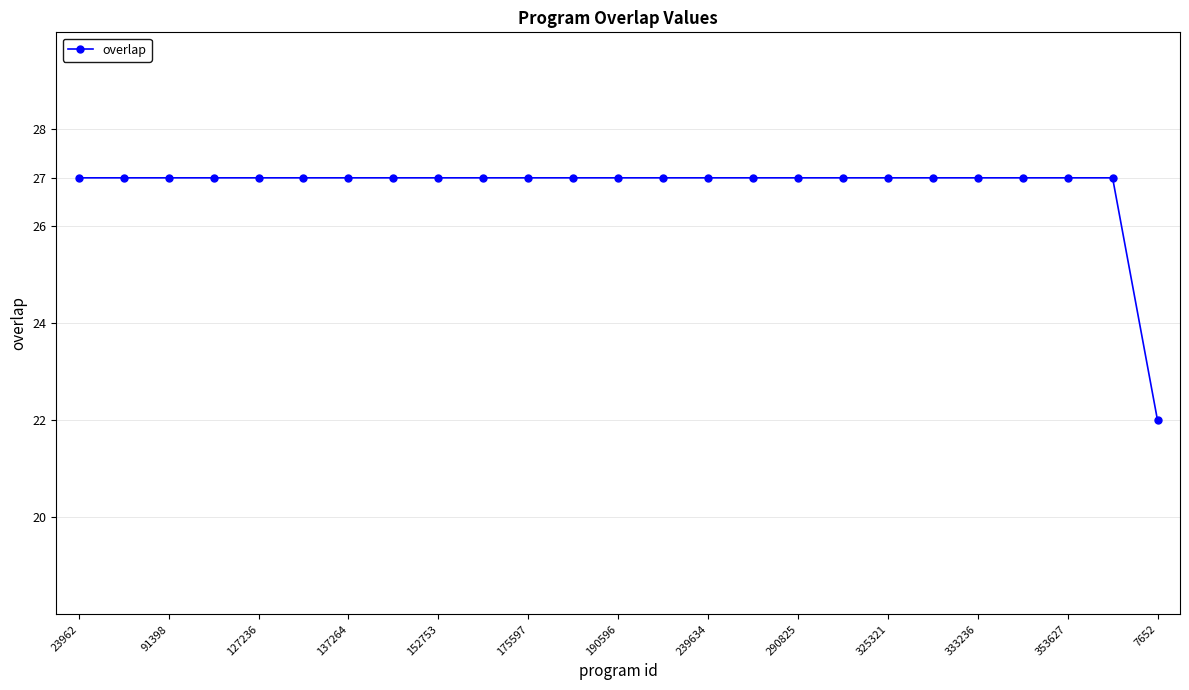

How many data points does each series have?

25